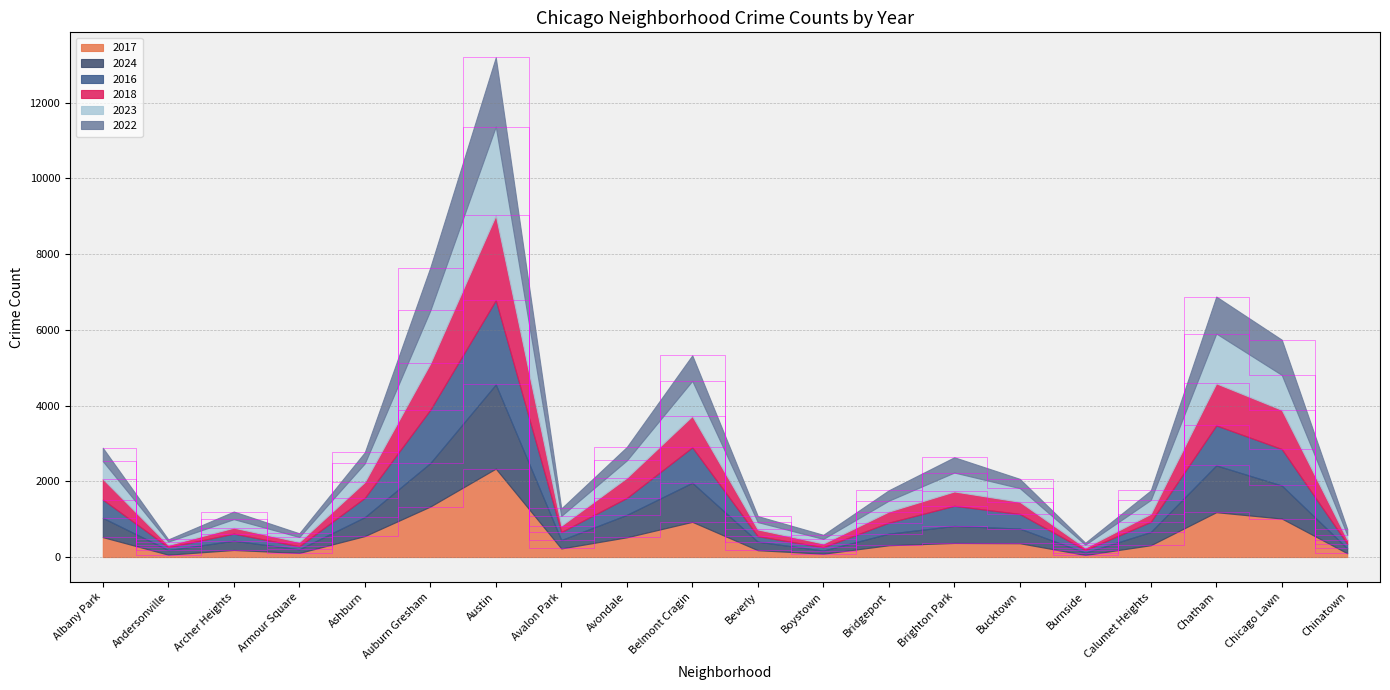

Which category has the lowest value across all series?

Burnside